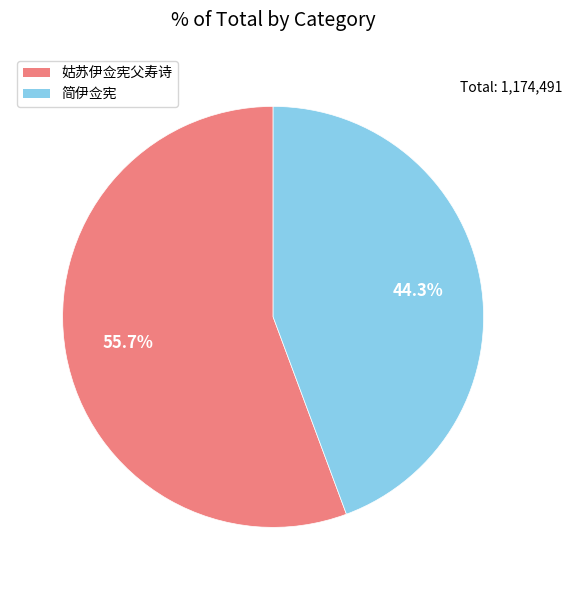

Between 简伊佥宪 and 姑苏伊佥宪父寿诗, which is larger?

姑苏伊佥宪父寿诗